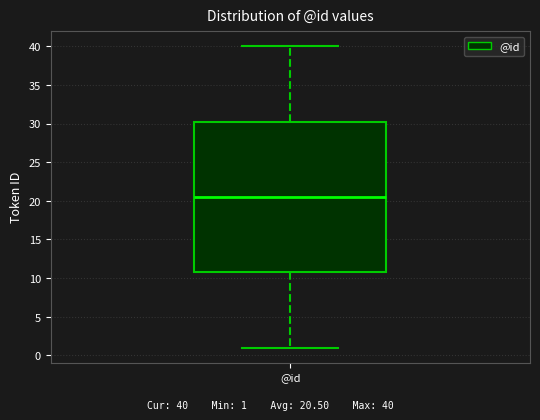

Transcribe this box plot: give where the median line is, the range the box spans, and where the two whiskers end, as read against the y-axis. The values are not printed on the chart, so give them approximately, as read against the axis.

median 20.5, box 11.0 to 30.5, whiskers 1.0 to 40.0